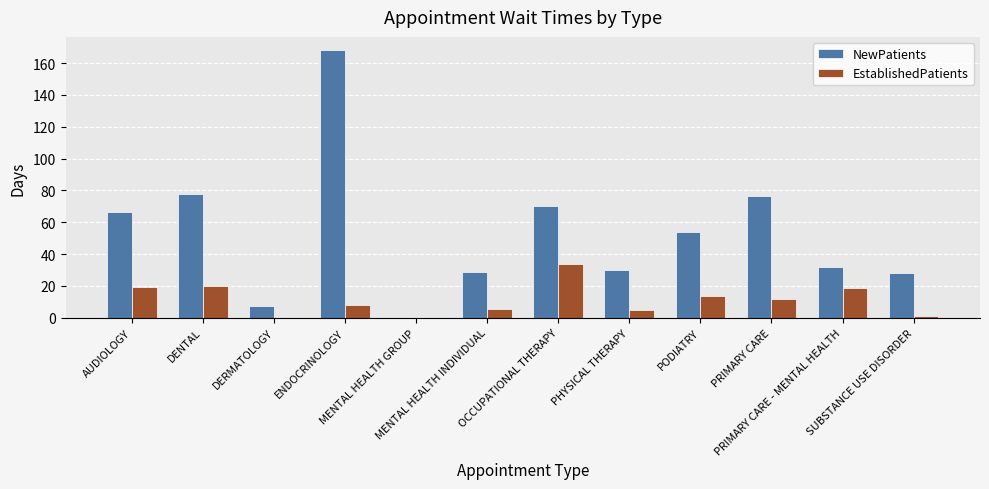

What are all the series names shown in the legend?

NewPatients, EstablishedPatients